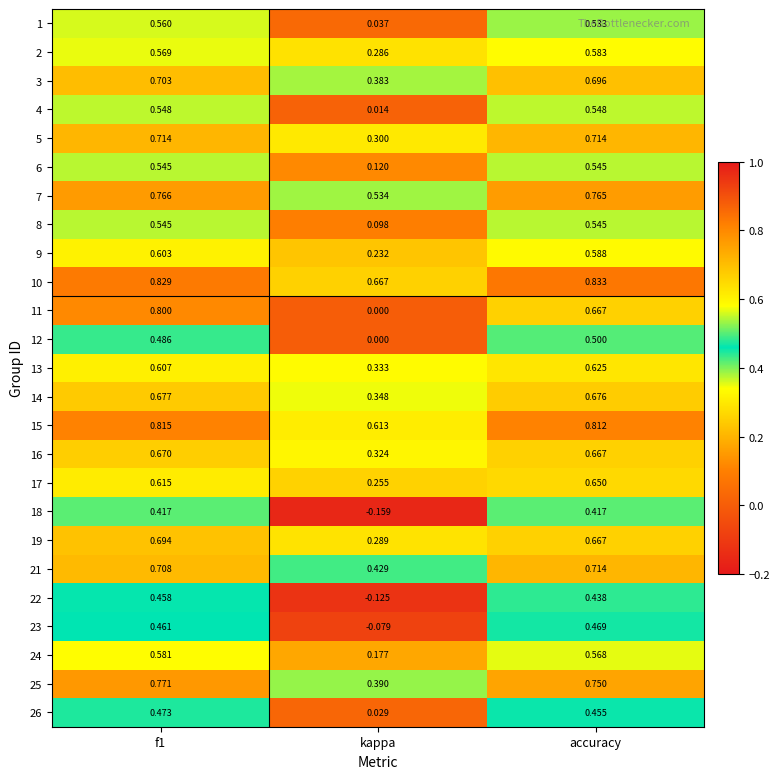

Which series has the widest spread of values?

11